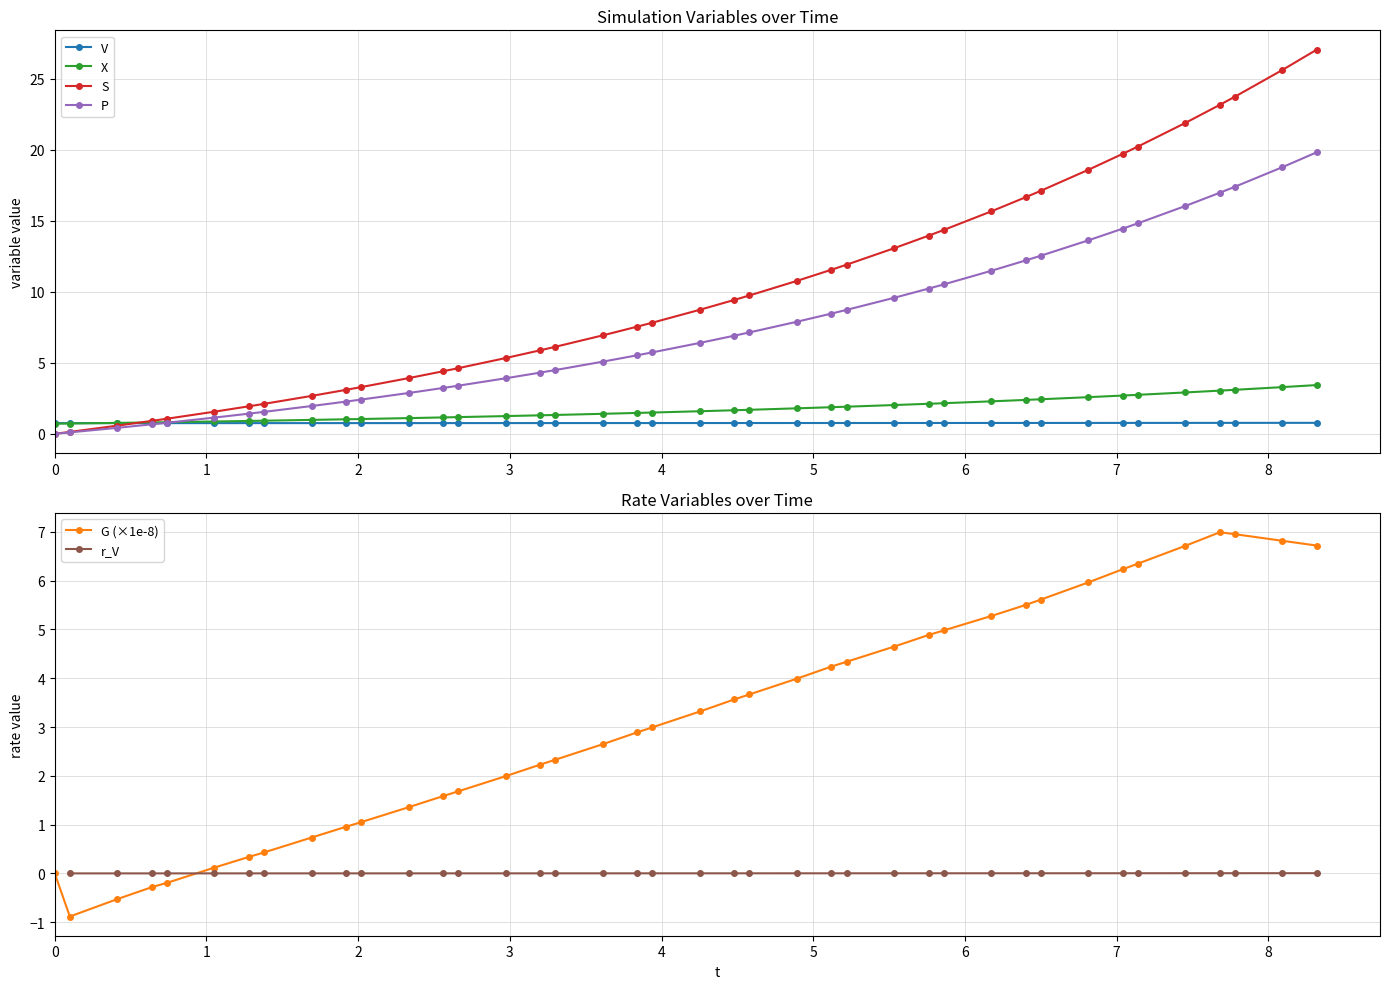

True or false: G (×1e-8) has more than 0 interior local peaks.

True